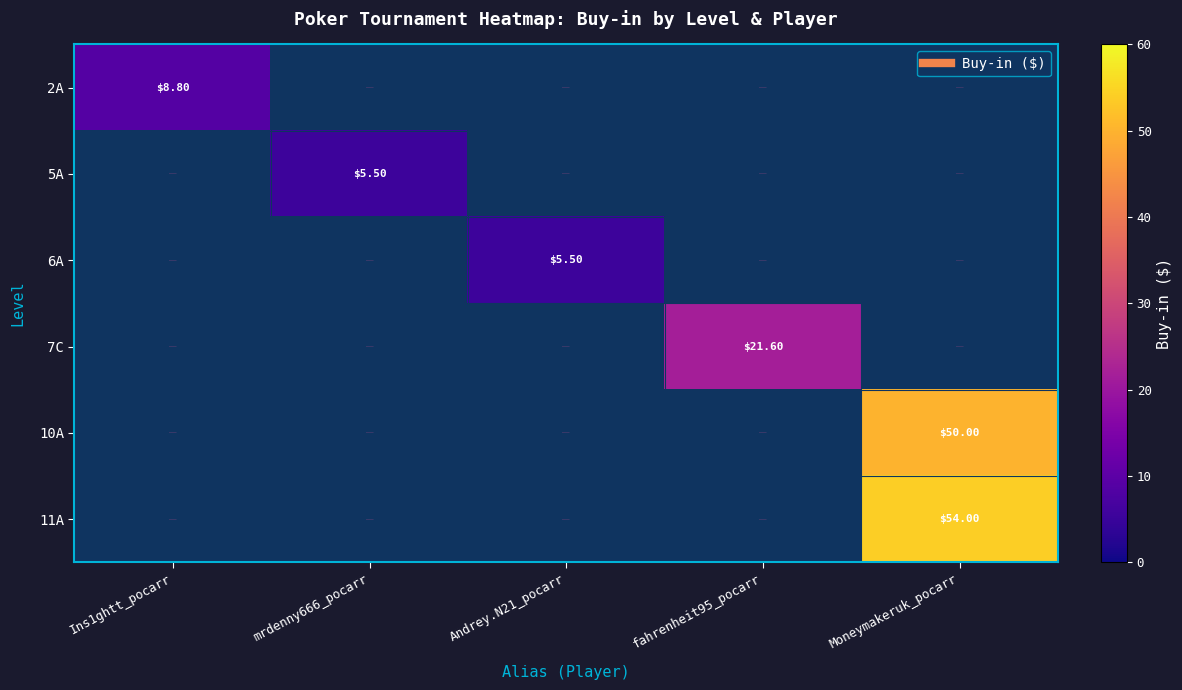

How many data points does each series have?

5